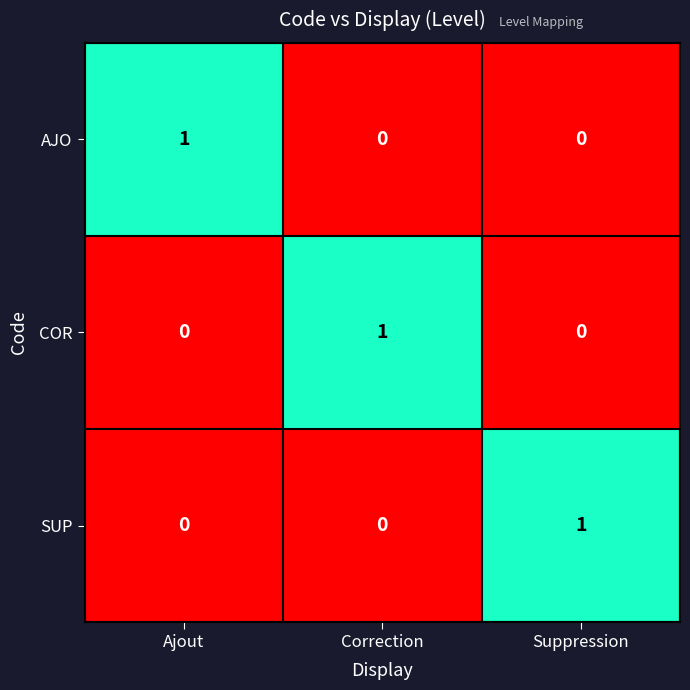

What is the difference between the highest and lowest values at Suppression?

1